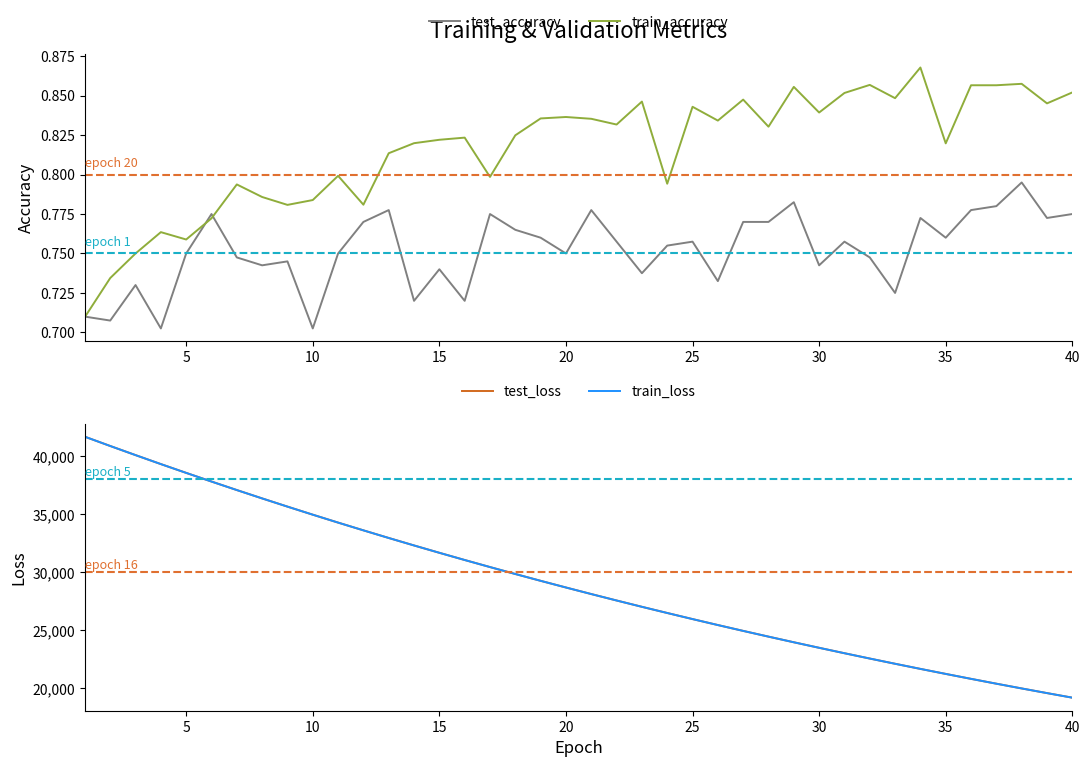

What is the value of the test_loss point at the 12th from the left?

33605.4